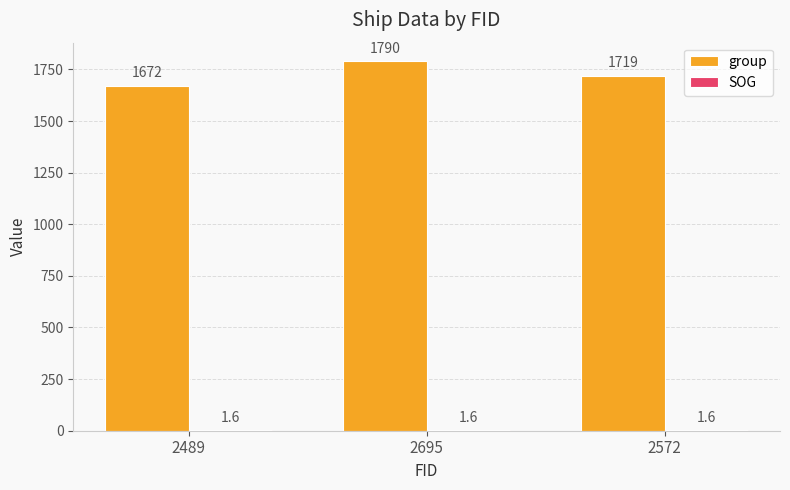

True or false: group has a value of 1790.0 at 2695.

True